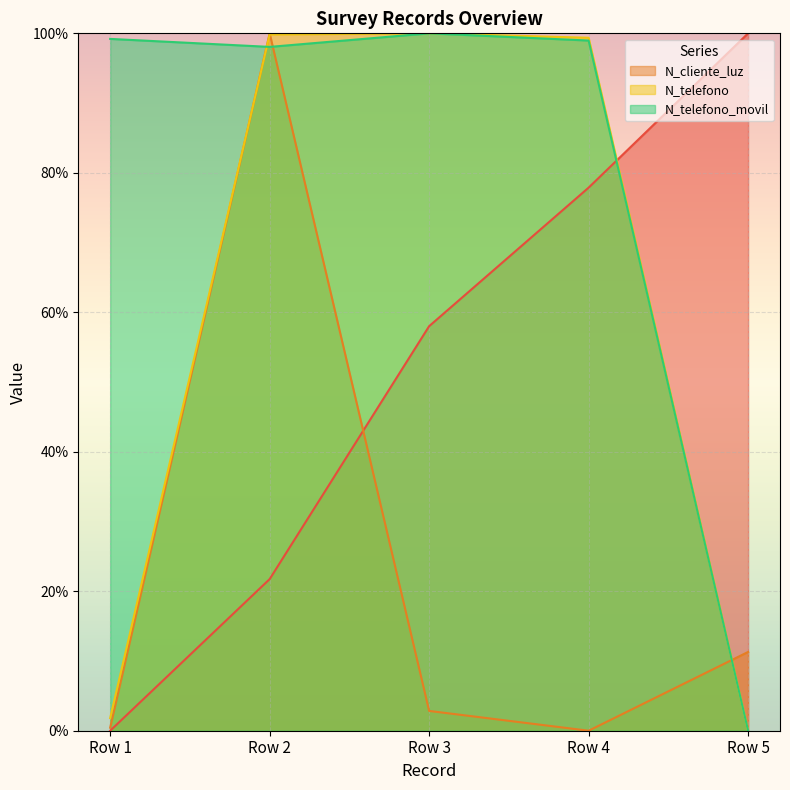

At which label does N_telefono_movil reach its minimum?

Row 5